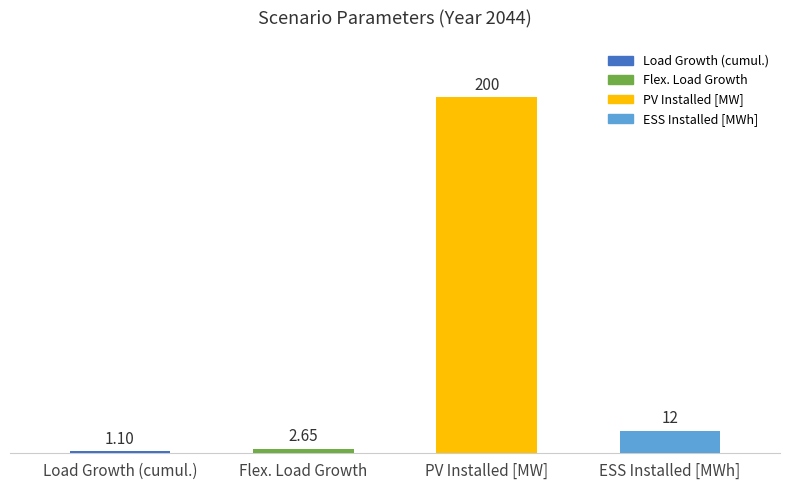

True or false: the data shows 277.7 at PV Installed [MW].

False